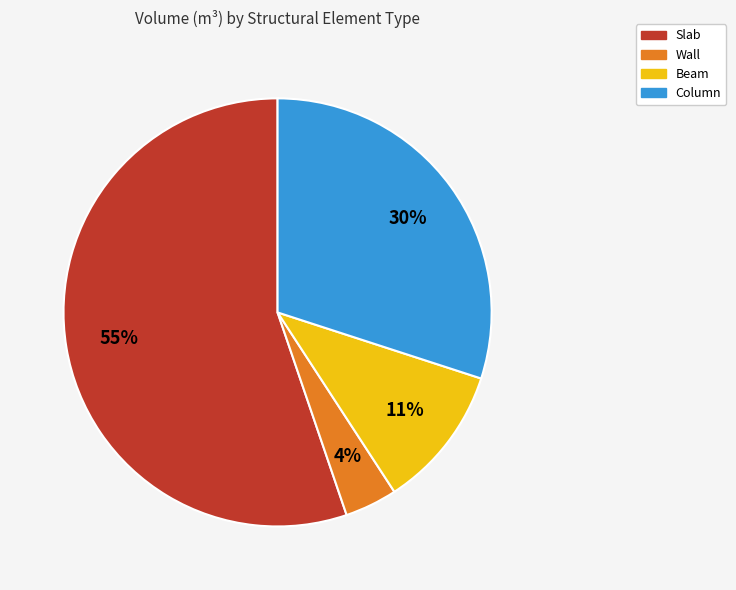

Count the number of slices in the pie.

4